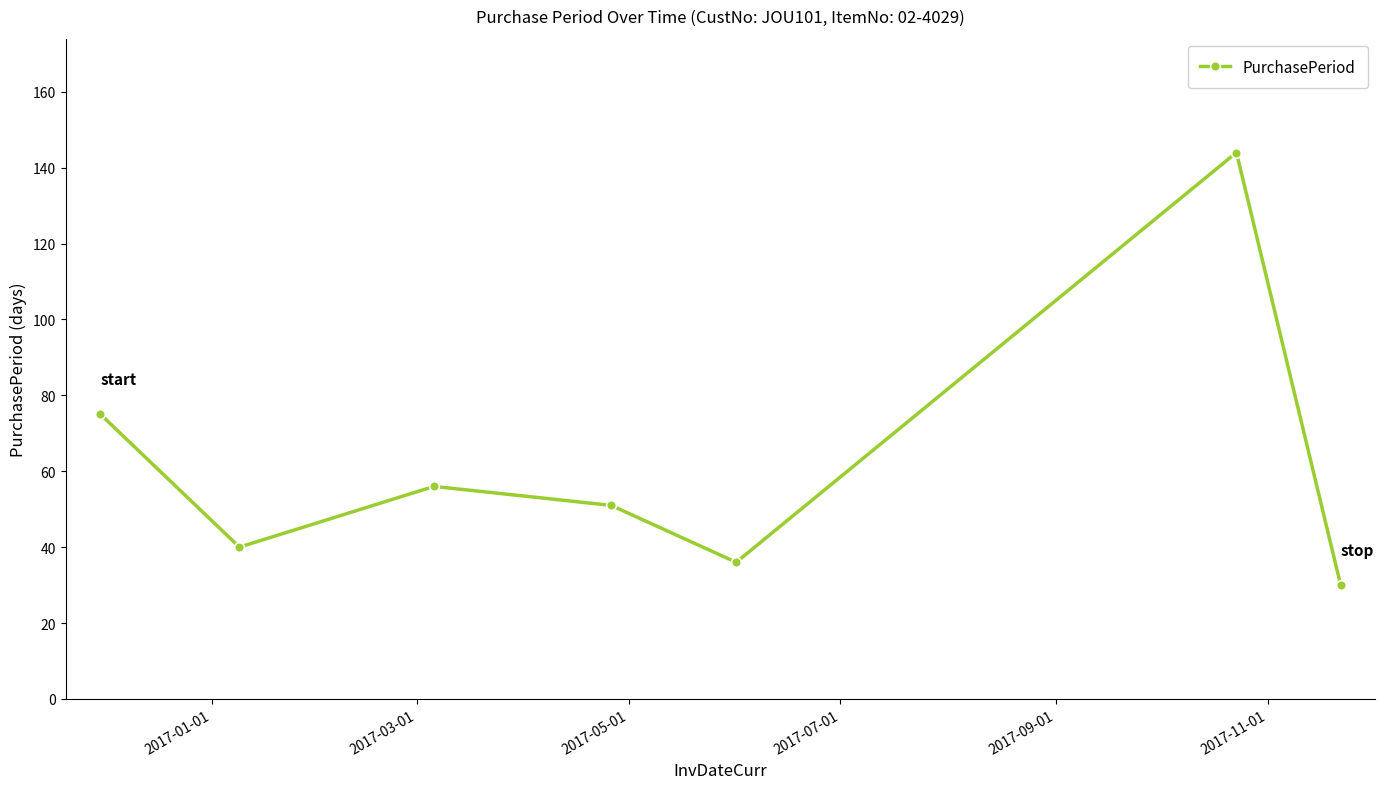

True or false: there are more than 1 points higher than both neighbors.

True